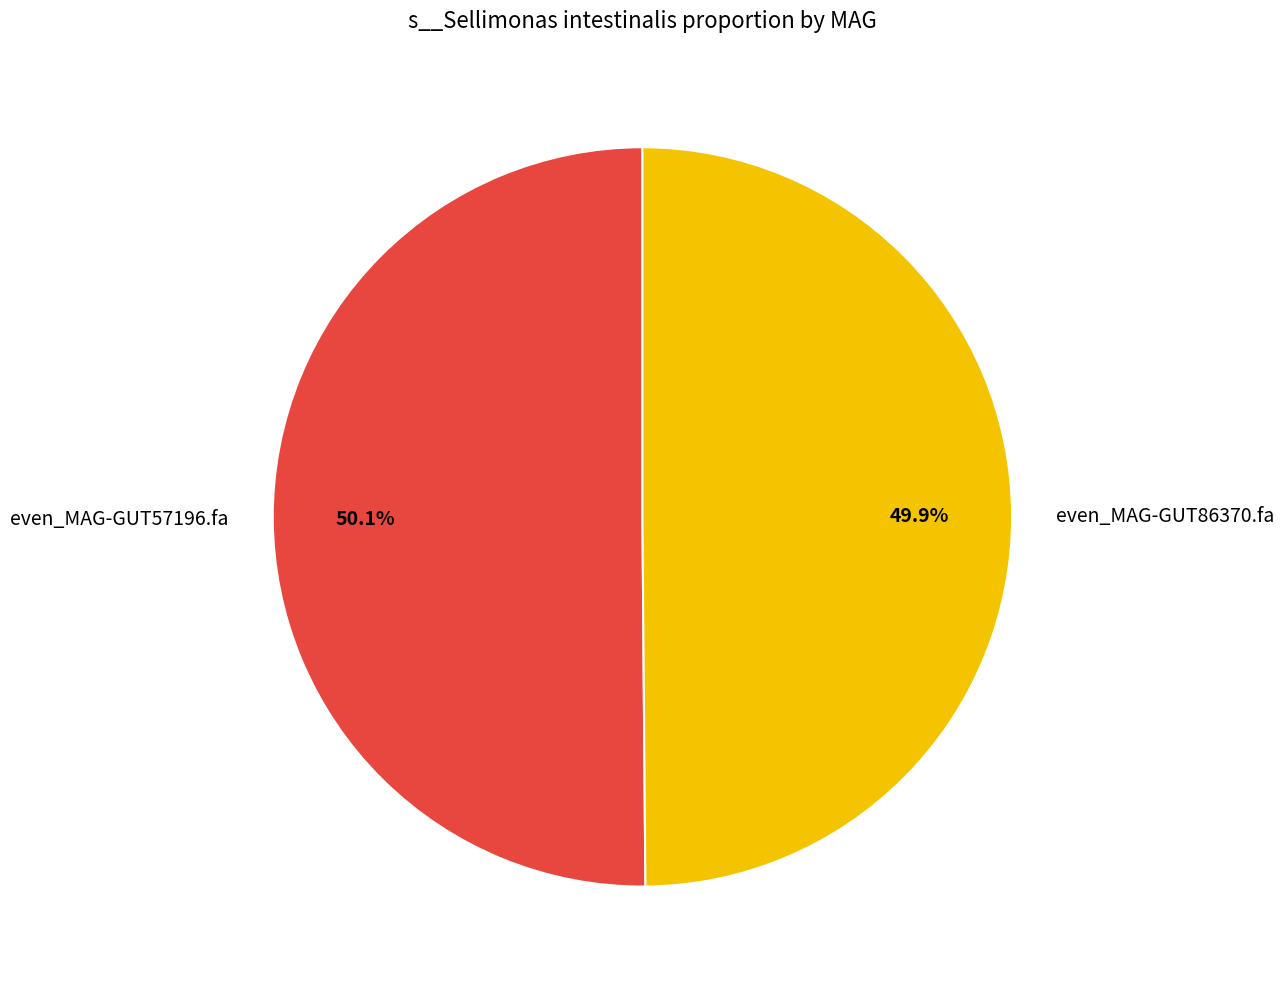

Combined, what portion of the pie is even_MAG-GUT57196.fa and even_MAG-GUT86370.fa?

100.0%